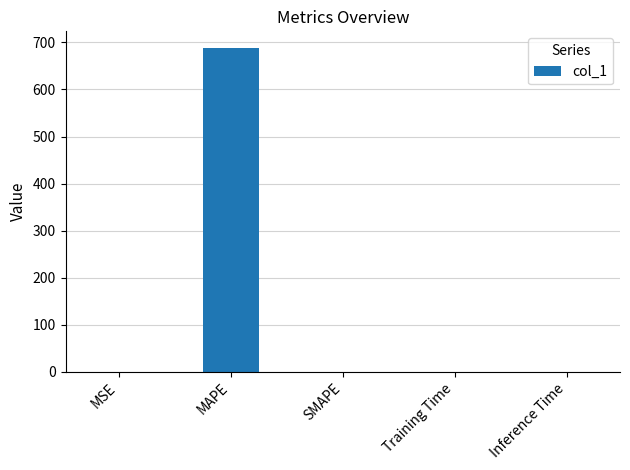

Is it true that the value at Inference Time is 0.0?

True